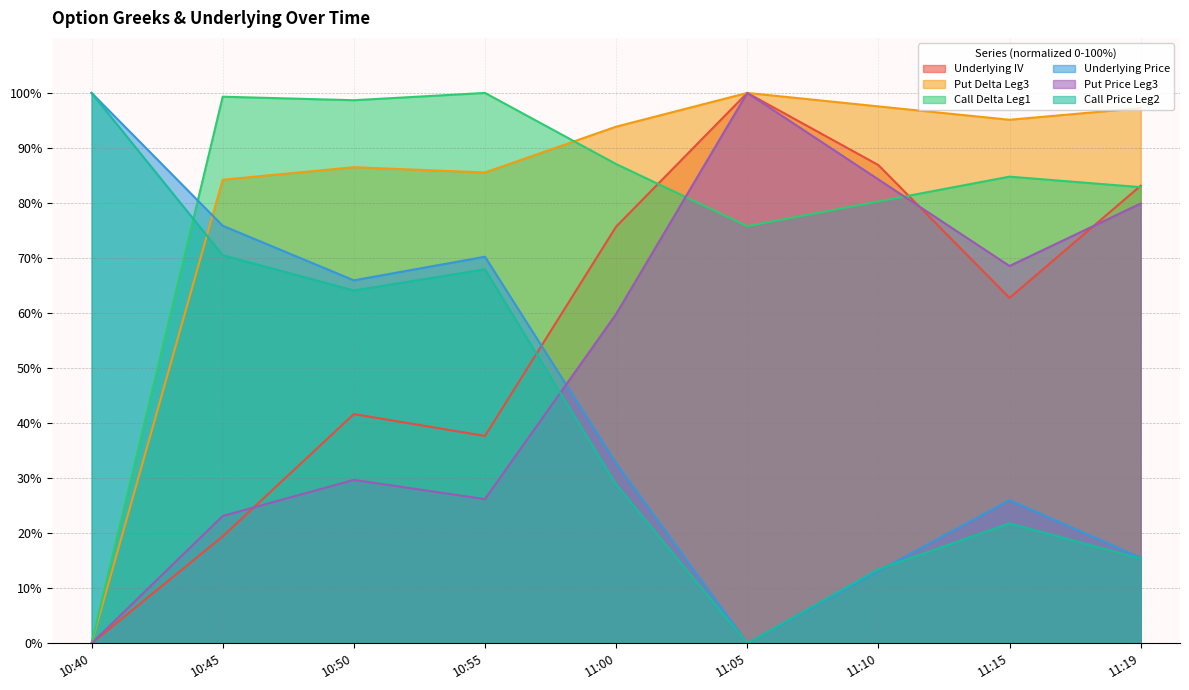

At which label does Put Delta Leg3 first exceed 93?

11:00